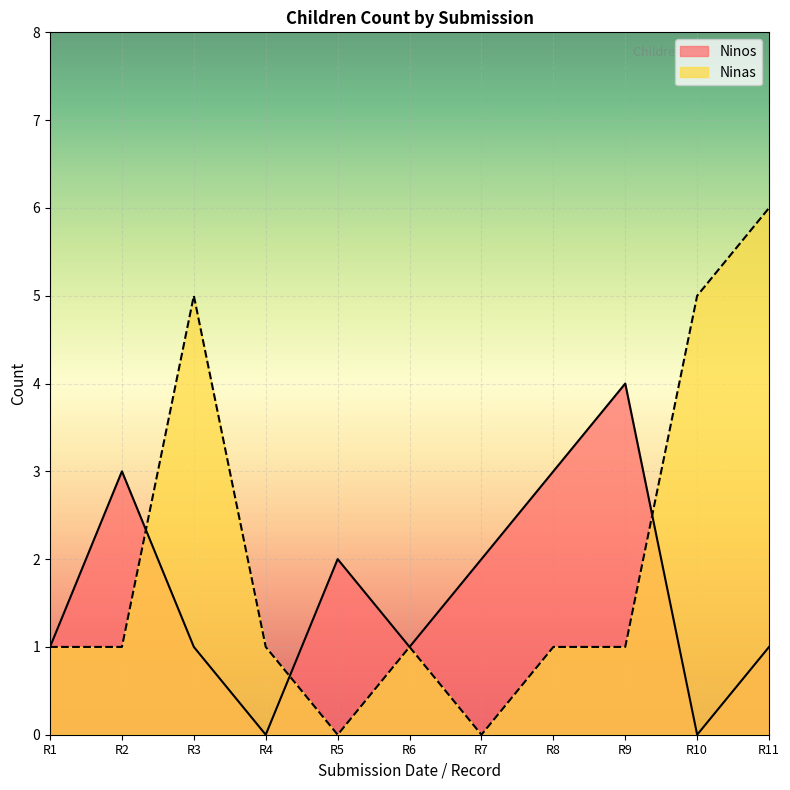

How many values in the Ninos series are below 1?

2